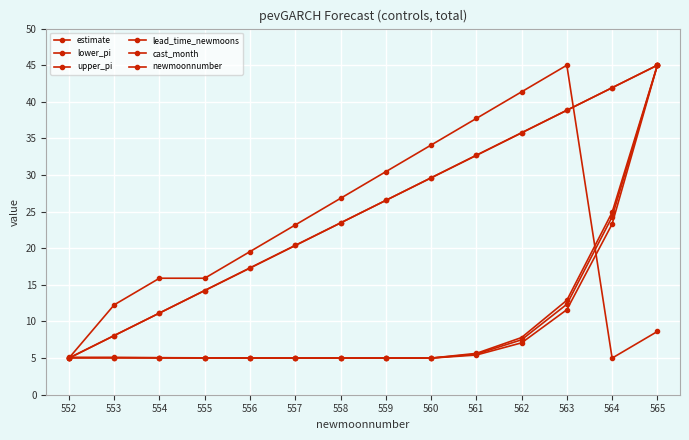

What is the difference between the second highest and minimum values in the lower_pi series?

18.3